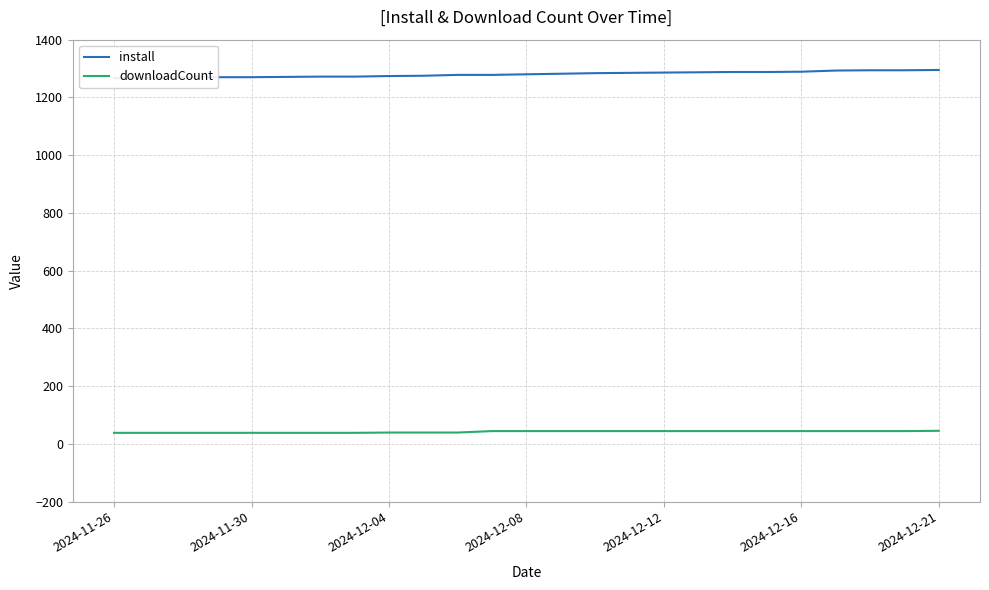

Where does the install series first go above 1280?

13